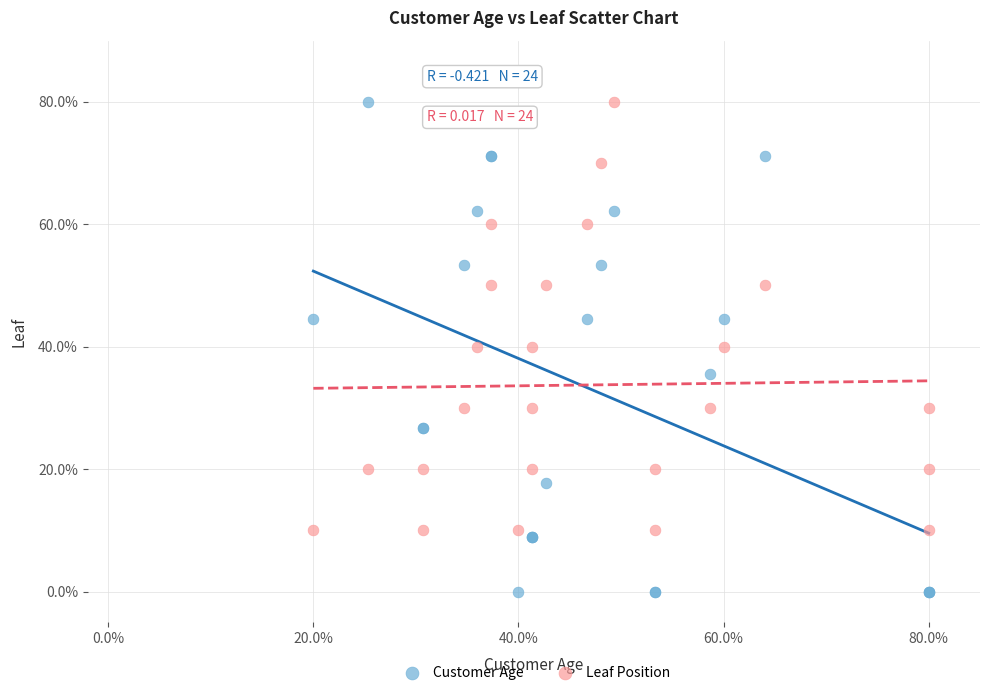

Which series contains the lowest Y value?

Customer Age